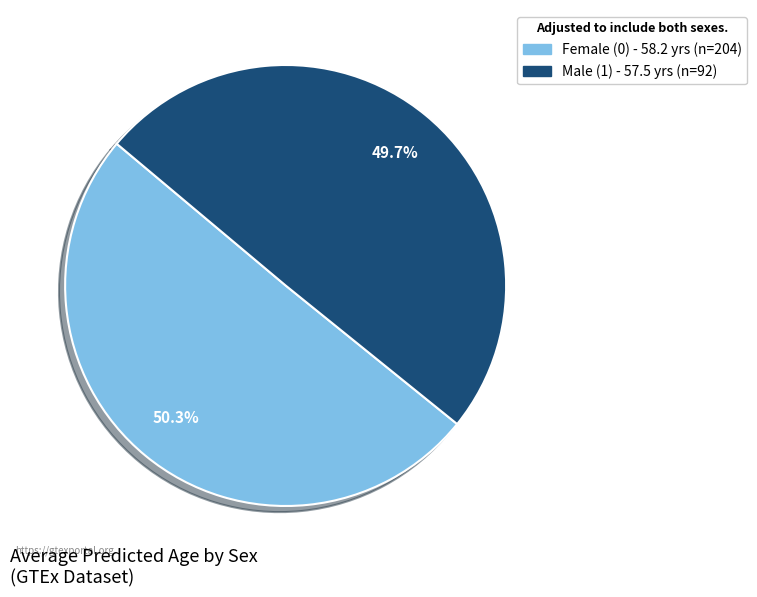

Does any single category account for the majority?

Yes